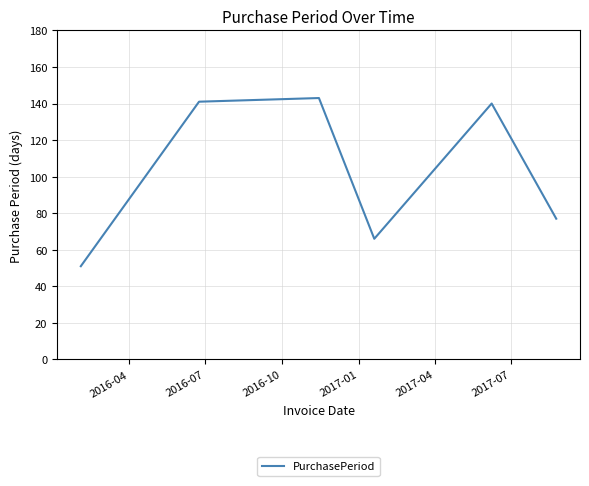

Reading left to right, list all the values displayed in this chart.

51	141	143	66	140	77